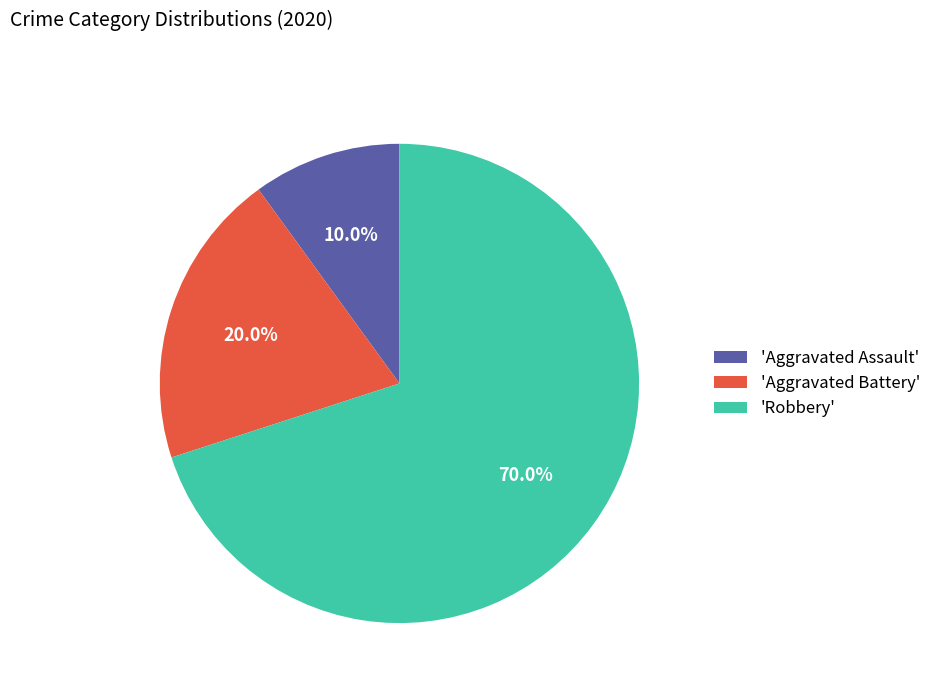

Does 'Aggravated Assault' represent more than half of the total?

No